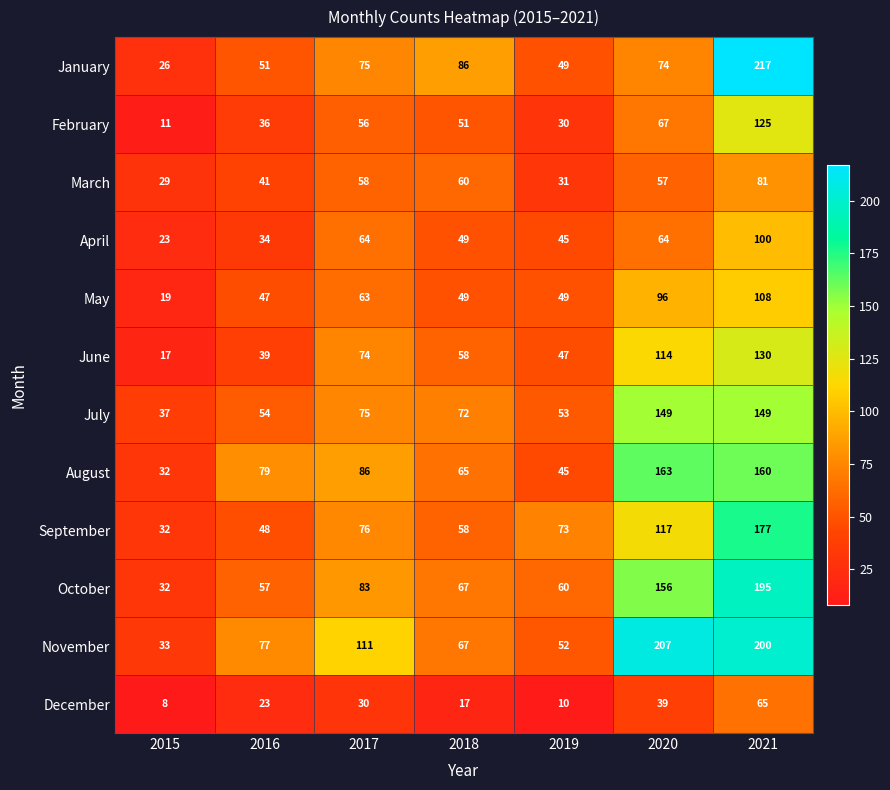

At which category does the chart reach its minimum across all series?

2015